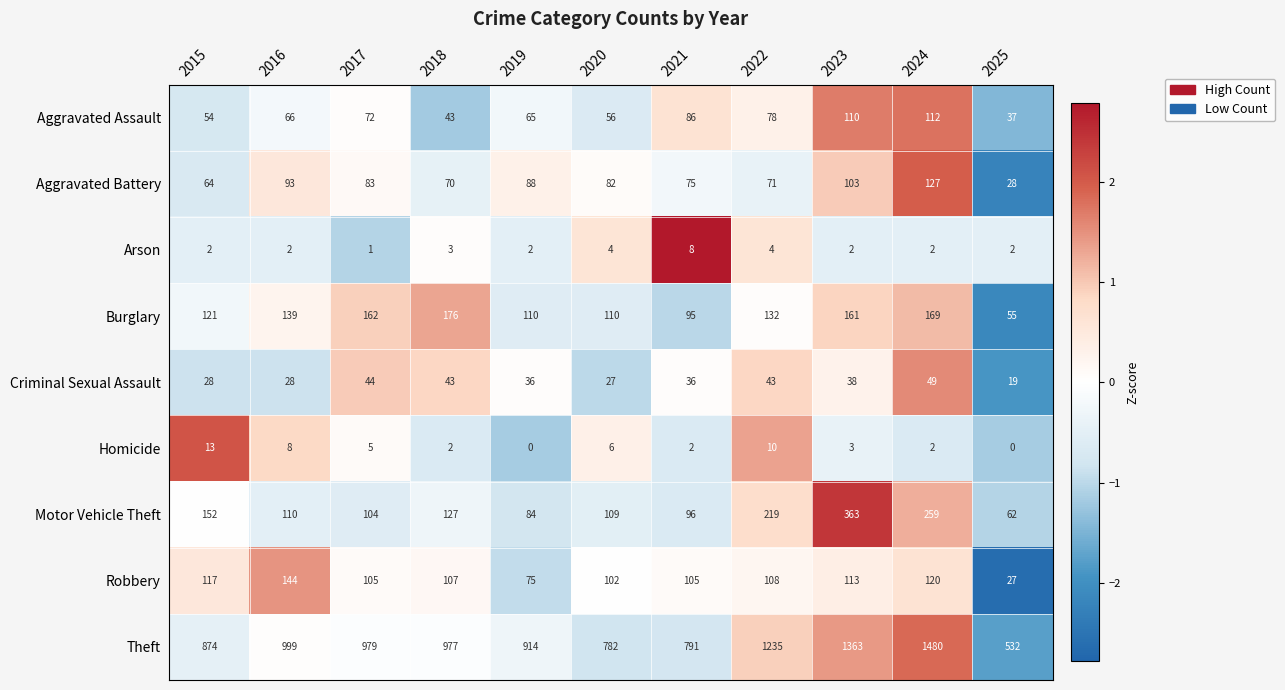

Which series has the widest spread of values?

Theft